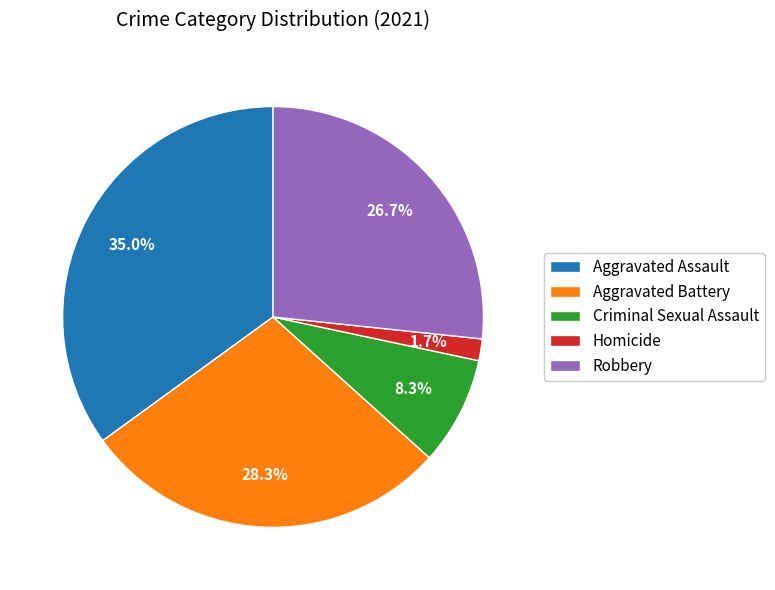

Is it true that Robbery is 37% of the pie?

False